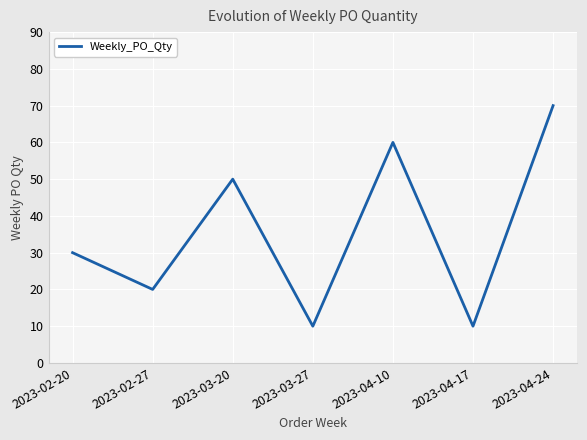

At which category does the data reach its first local peak?

2023-03-20